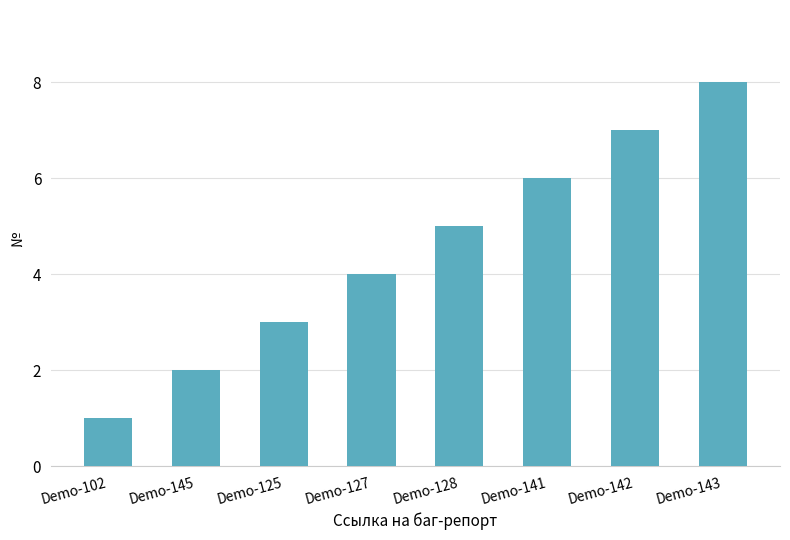

Which label corresponds to the smallest value in the chart?

Demo-102